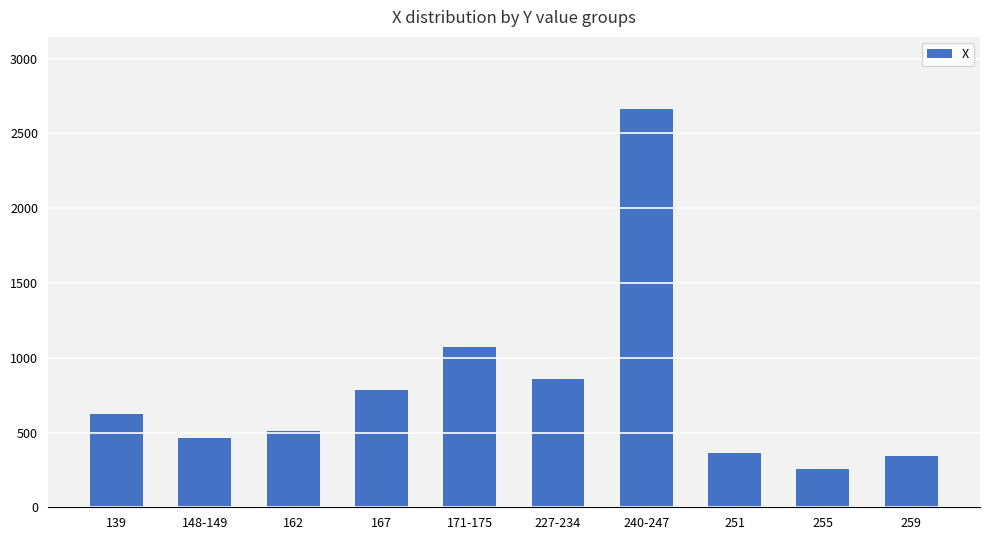

What is the difference between the second highest and minimum values?

815